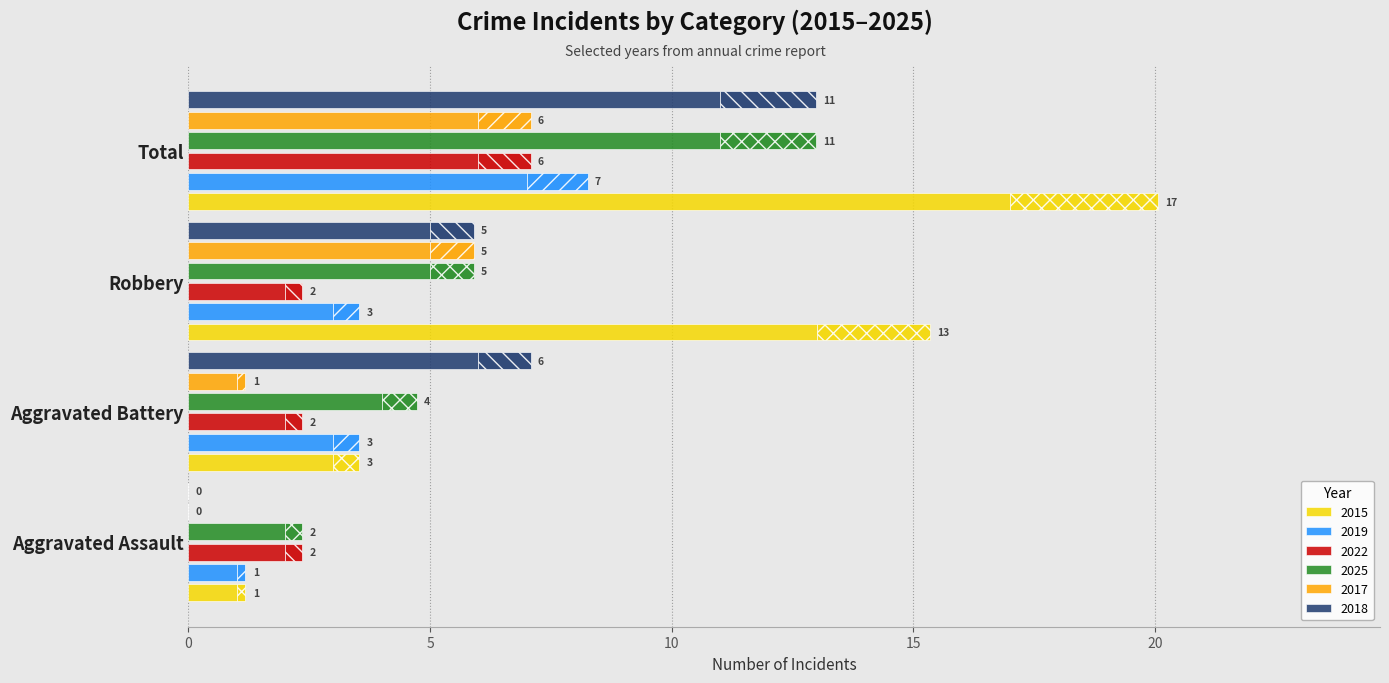

What is the difference between the 2022 values at Aggravated Assault and Total?

4